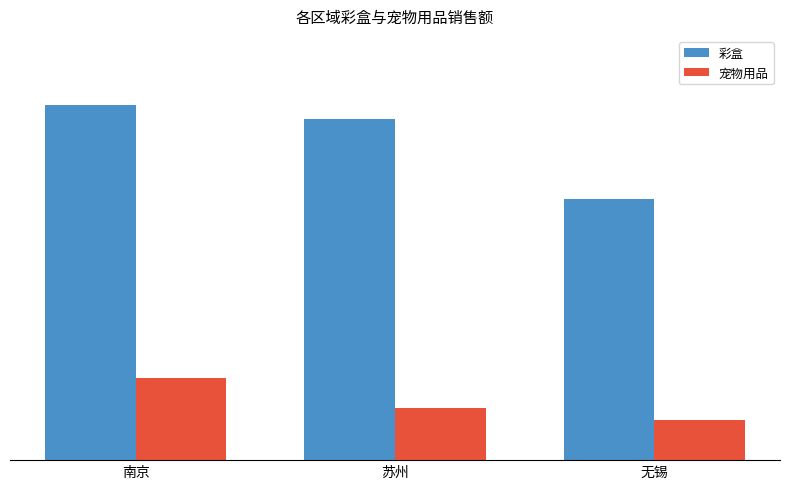

What is the value of the 宠物用品 bar at the 1st from the left?

116298.2